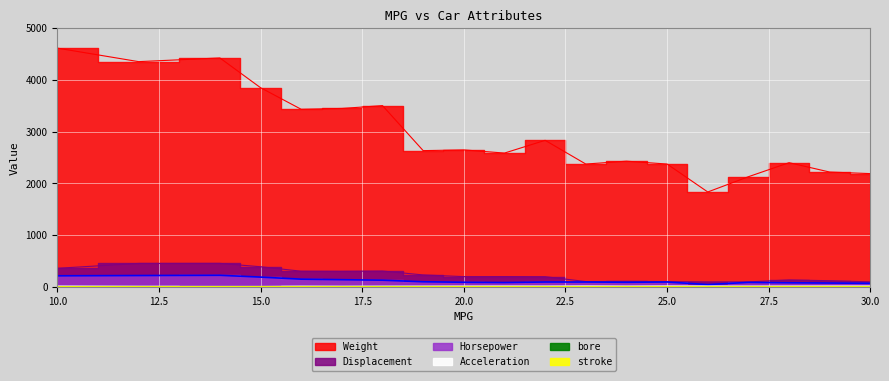

Reading left to right, transcribe all the data shown in this chart.

Weight: 10=4615.0	12=4354.0	14=4425.0	15=3850.0	16=3433.0	17=3449.0	18=3504.0	19=2634.0	20=2648.0	21=2587.0	22=2833.0	23=2375.0	24=2430.0	25=2375.0	26=1835.0	27=2130.0	28=2401.0	29=2220.0	30=2190.0
Horsepower: 10=215.0	12=220.0	14=225.0	15=190.0	16=150.0	17=140.0	18=130.0	19=100.0	20=90.0	21=85.0	22=95.0	23=95.0	24=90.0	25=95.0	26=46.0	27=88.0	28=80.0	29=75.0	30=70.0
Displacement: 10=360.0	12=454.0	14=455.0	15=390.0	16=304.0	17=302.0	18=307.0	19=232.0	20=199.0	21=200.0	22=198.0	23=104.0	24=107.0	25=104.0	26=97.0	27=97.0	28=135.0	29=120.0	30=98.0
Acceleration: 10=14.0	12=9.0	14=8.0	15=8.0	16=12.0	17=10.0	18=12.0	19=13.0	20=15.0	21=16.0	22=15.0	23=17.0	24=14.0	25=17.0	26=15.0	27=14.0	28=15.0	29=16.0	30=16.0
bore: 10=3.0	12=3.2	14=3.1	15=3.1	16=3.2	17=3.2	18=3.5	19=2.9	20=3.6	21=3.6	22=3.6	23=3.0	24=3.0	25=3.0	26=3.0	27=2.9	28=3.0	29=3.0	30=3.0
stroke: 10=3.2	12=3.4	14=3.4	15=3.4	16=3.4	17=3.4	18=2.7	19=3.1	20=3.4	21=3.4	22=3.4	23=3.2	24=3.2	25=3.2	26=3.1	27=3.0	28=3.1	29=3.2	30=3.1